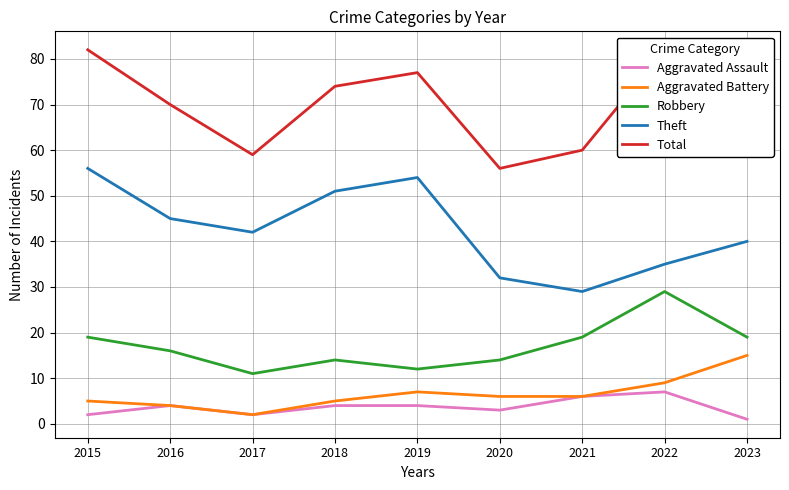

Which category has the lowest value in the Aggravated Assault series?

2023